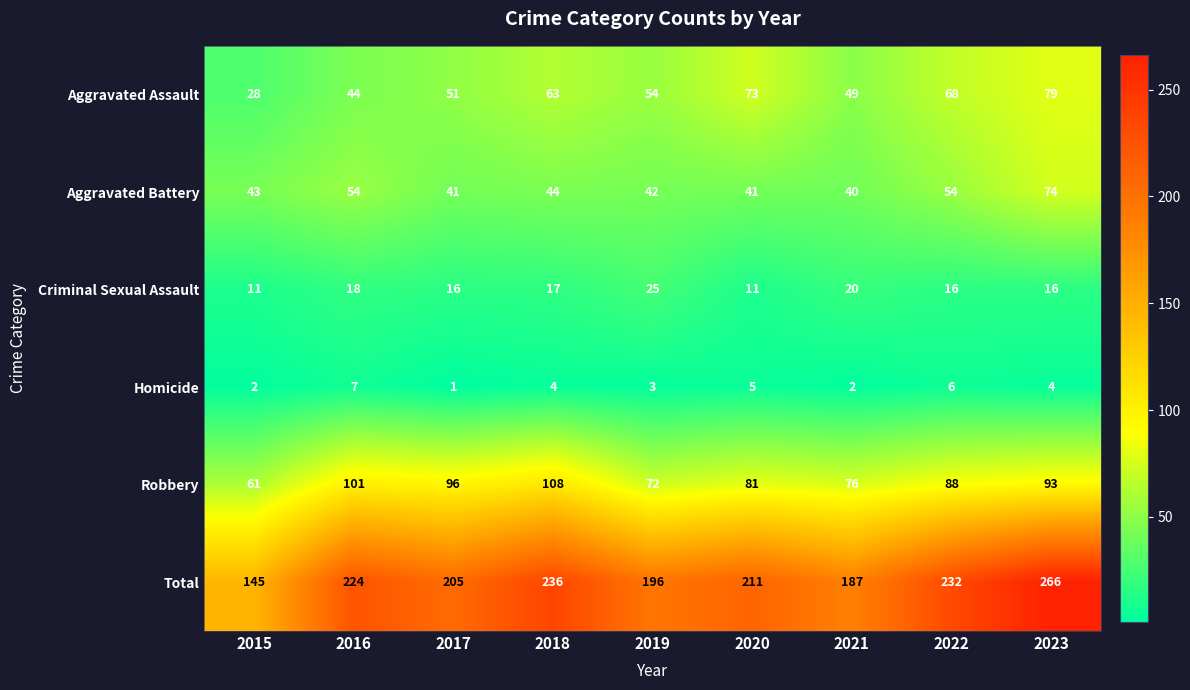

At which category is the sum across all series the highest?

2023